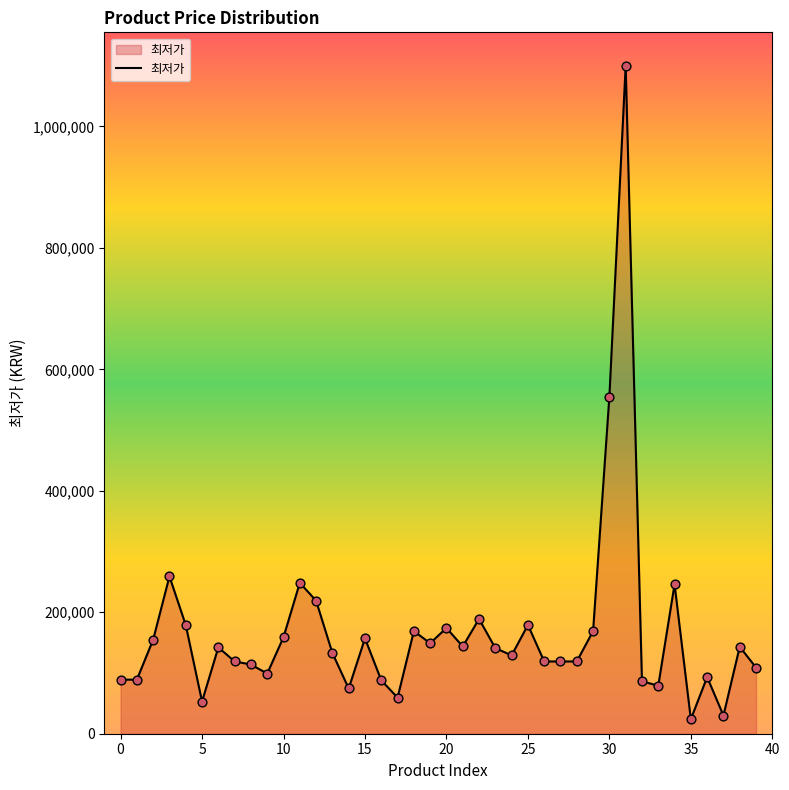

What is the smallest value displayed?

23900